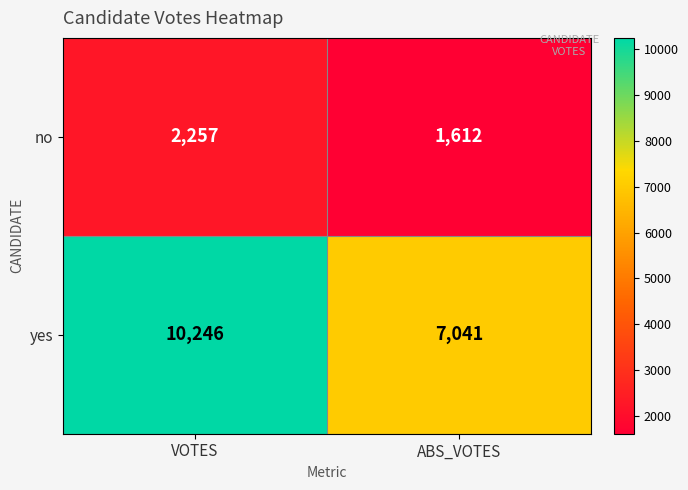

Reading left to right, transcribe all the data shown in this chart.

no: VOTES=2257	ABS_VOTES=1612
yes: VOTES=10246	ABS_VOTES=7041